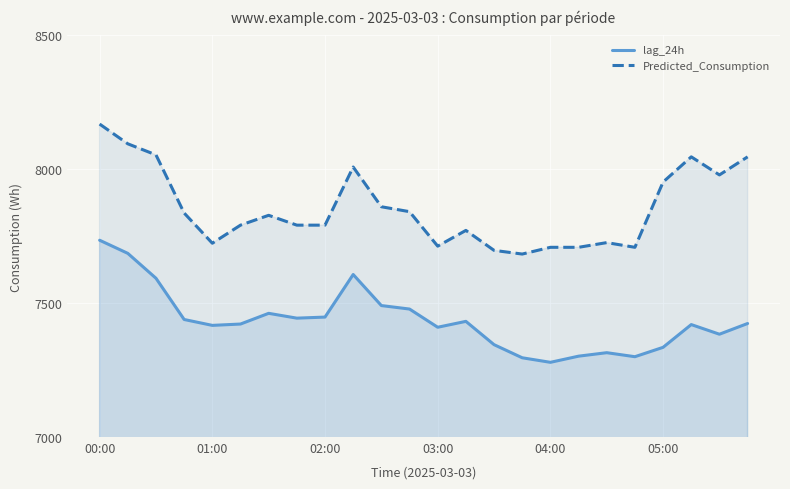

How many data points in lag_24h are less than 7424?

12